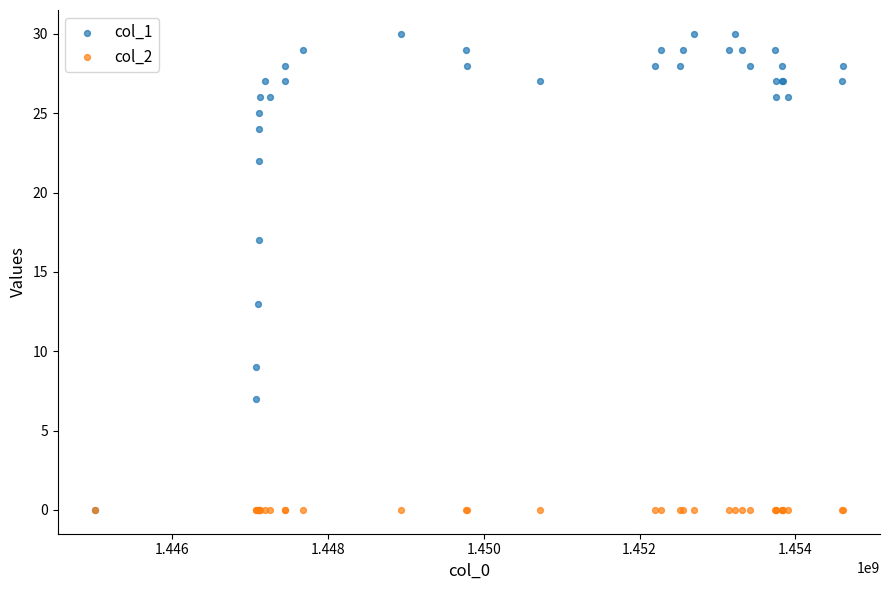

Which series reaches the maximum Y coordinate?

col_1